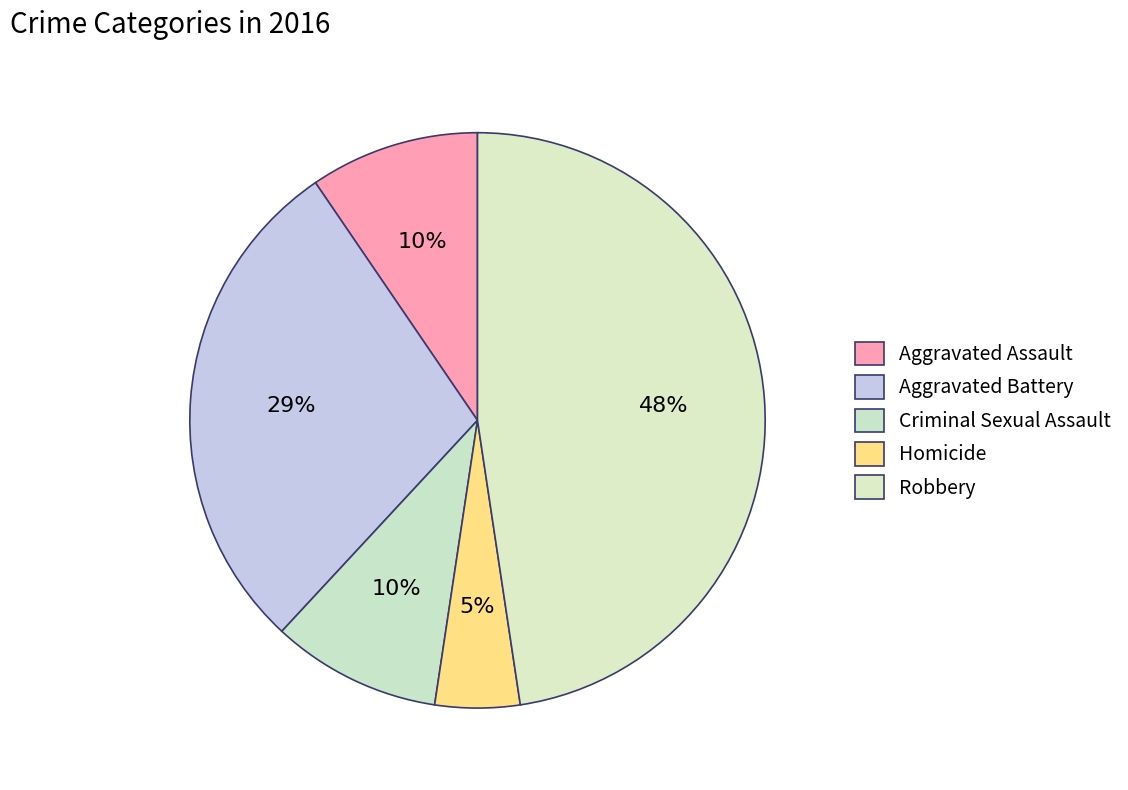

Count the number of slices in the pie.

5